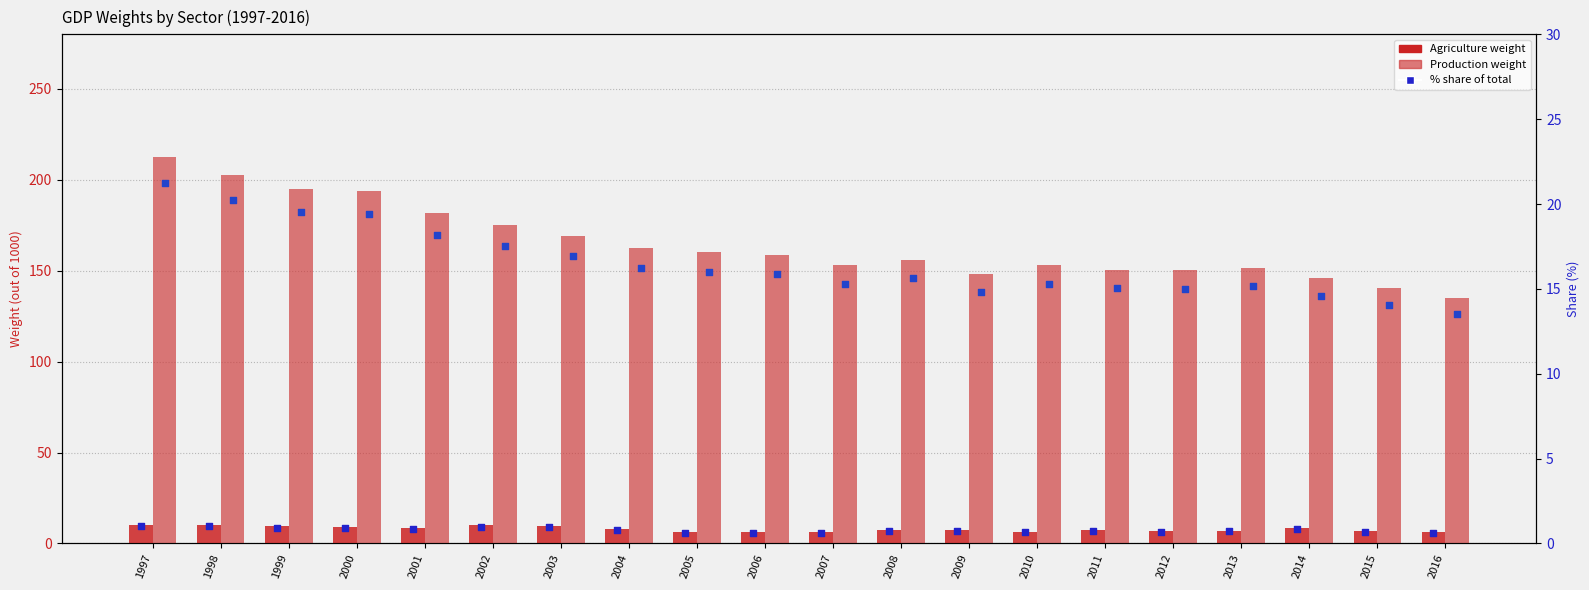

Which series contains the lowest Y value?

Agriculture % share